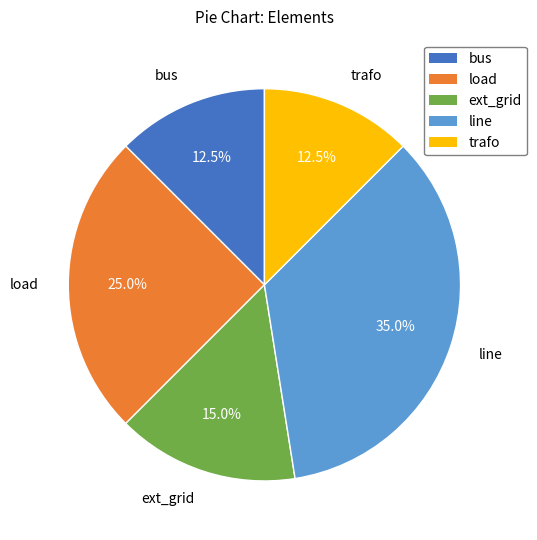

True or false: line accounts for 35% of the total.

True